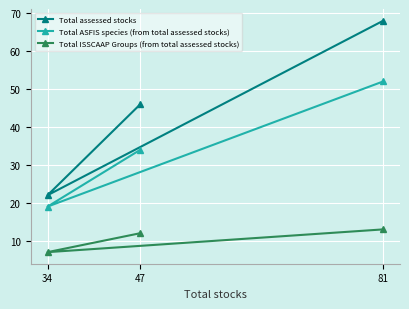

What is the value of the Total ASFIS species (from total assessed stocks) point at the 3rd from the left?

52